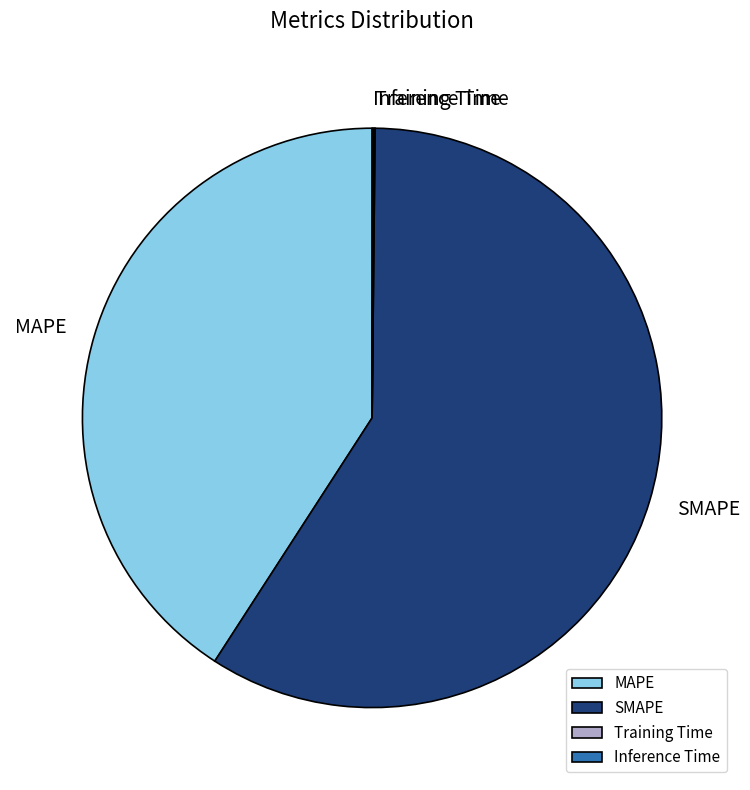

Is it true that MAPE is 41% of the pie?

True